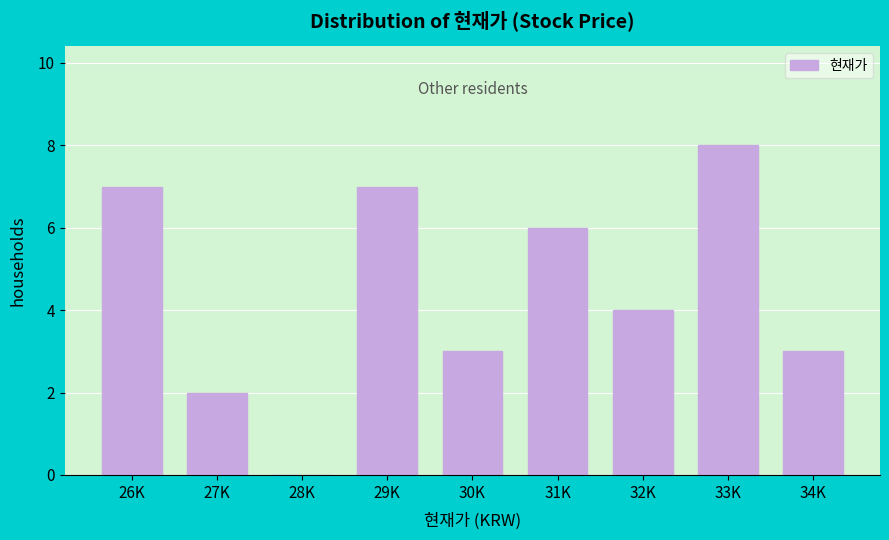

Reading left to right, transcribe all the data shown in this chart.

26K=7	27K=2	28K=0	29K=7	30K=3	31K=6	32K=4	33K=8	34K=3